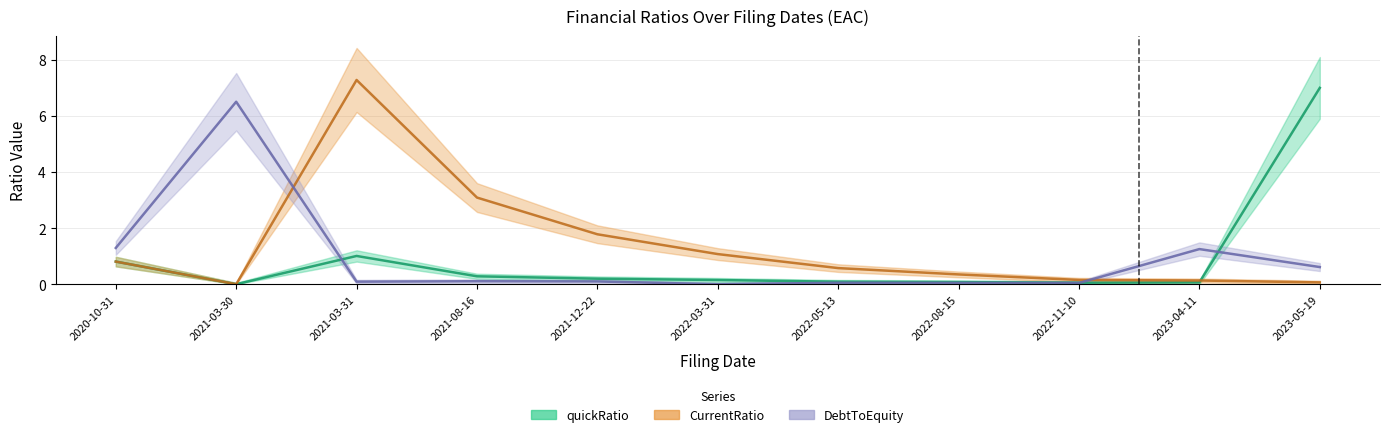

How many data points in CurrentRatio are above 0?

10